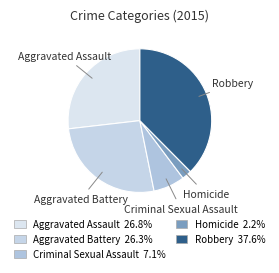

Between Homicide and Aggravated Battery, which is larger?

Aggravated Battery